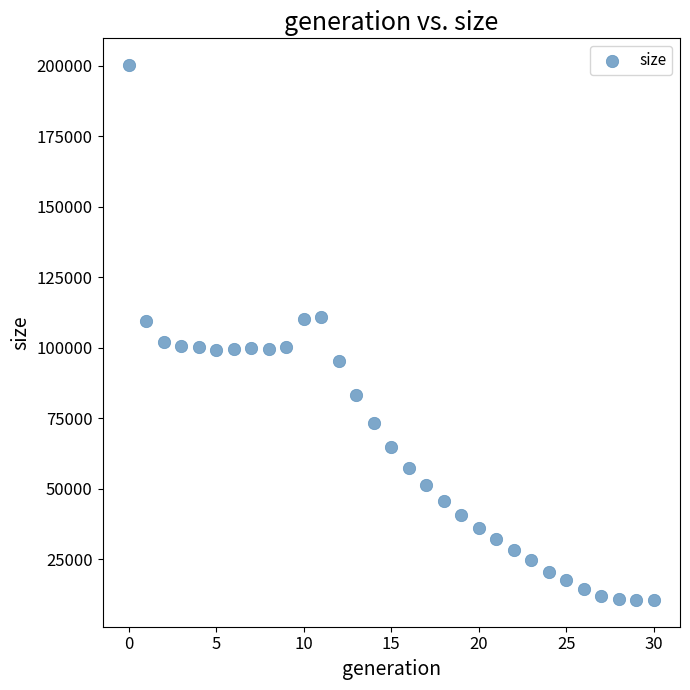

What is the range of Y values (max minus min)?

189669